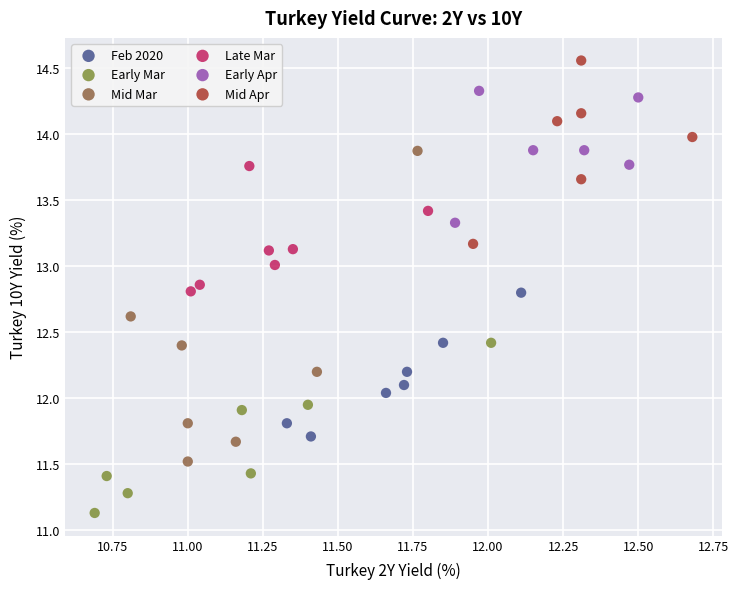

Which series contains the highest Y value?

Mid Apr